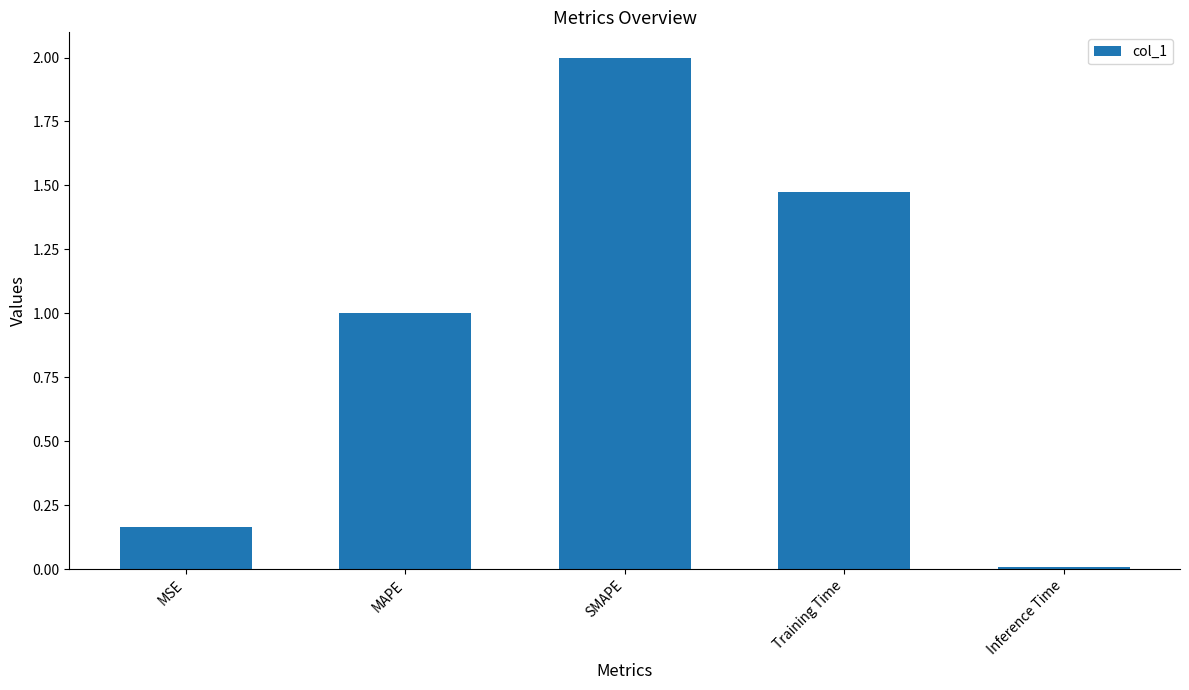

Which category has the lowest value across all series?

Inference Time